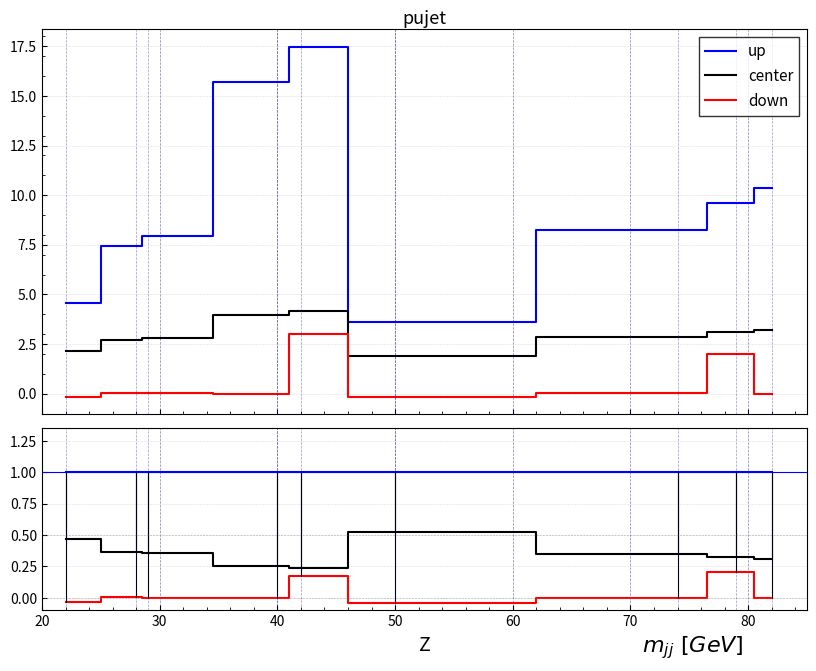

Rank the series by their average value, from highest to lowest.

up, center, down